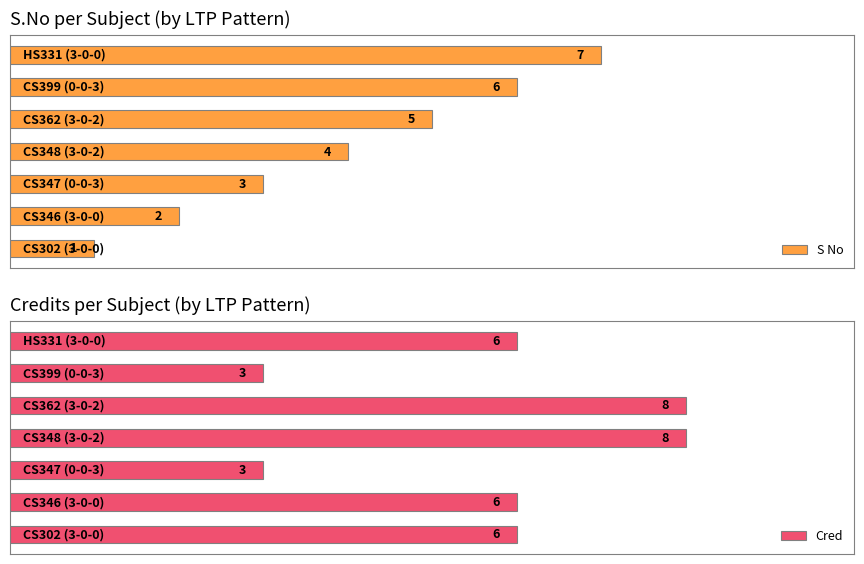

At 3, list the series in order from largest to smallest.

Cred, S No